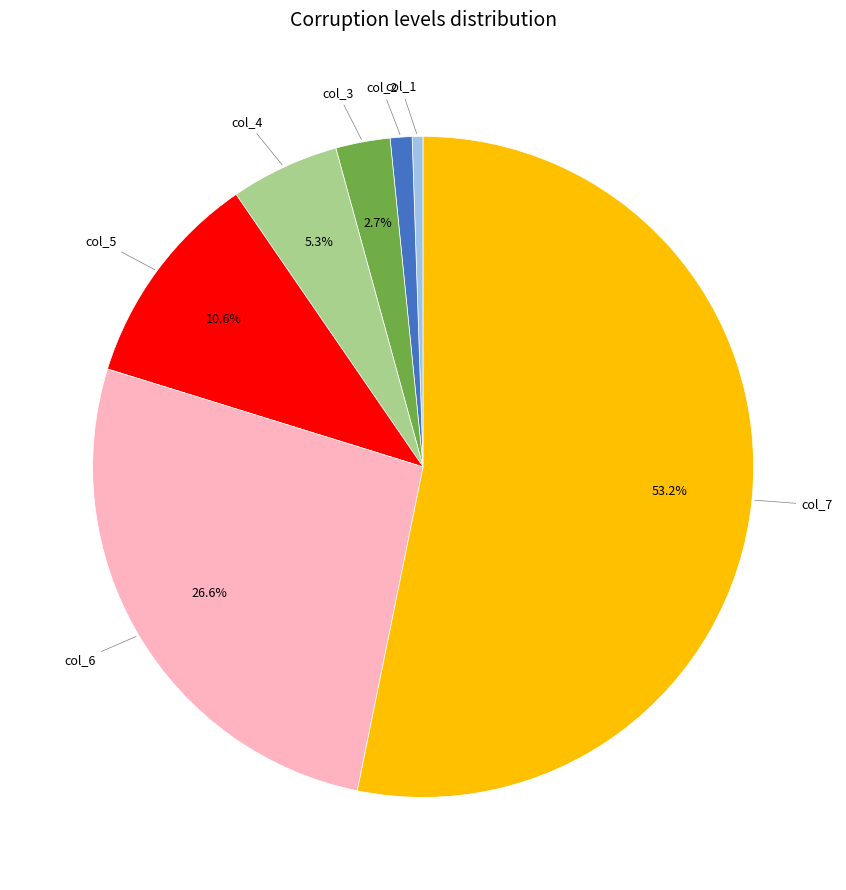

Between col_3 and col_7, which is larger?

col_7